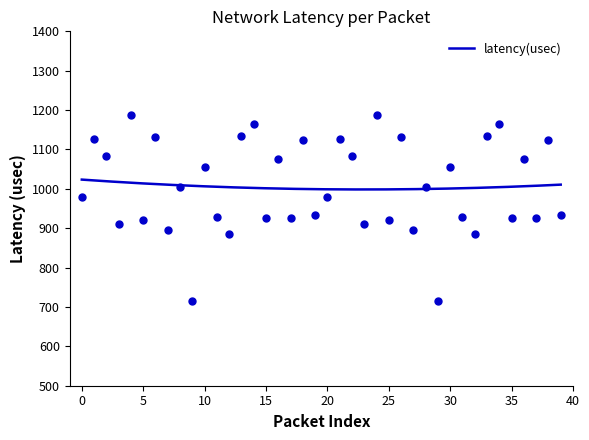

What is the ratio of the value at 36 to the value at 31?

1.2